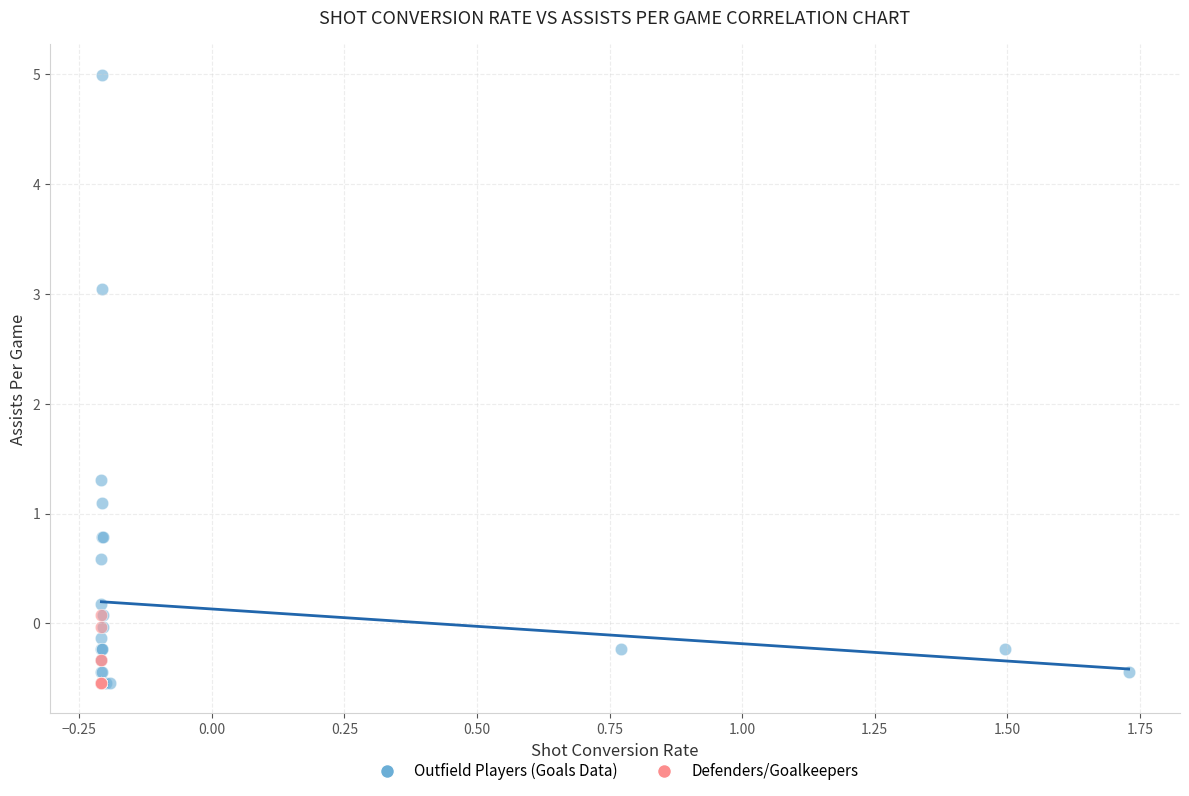

Which series reaches the maximum Y coordinate?

Outfield Players (Goals Data)